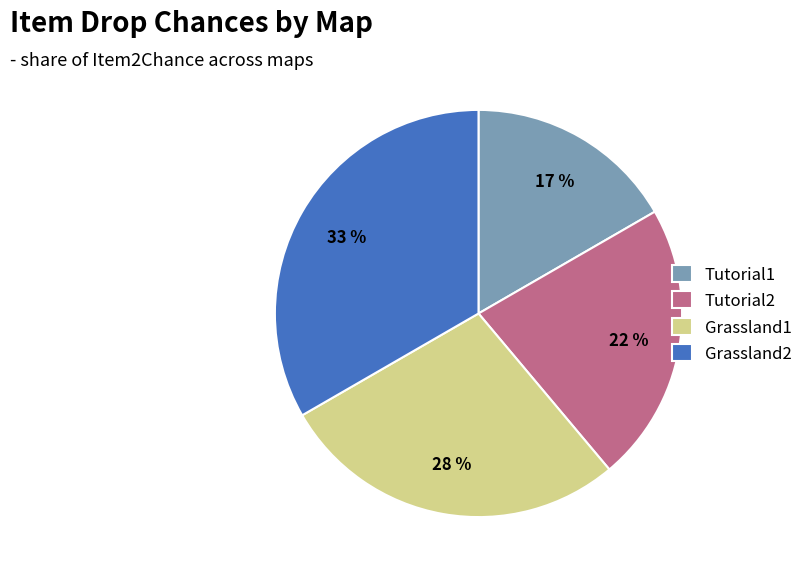

Rank the categories by value from highest to lowest.

Grassland2, Grassland1, Tutorial2, Tutorial1